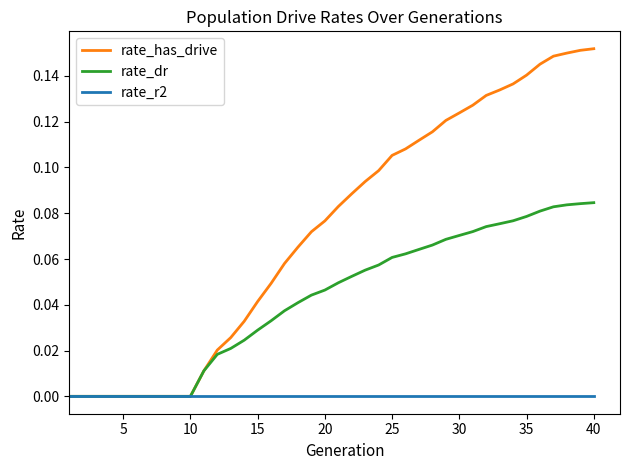

How many lines are shown in the chart?

3